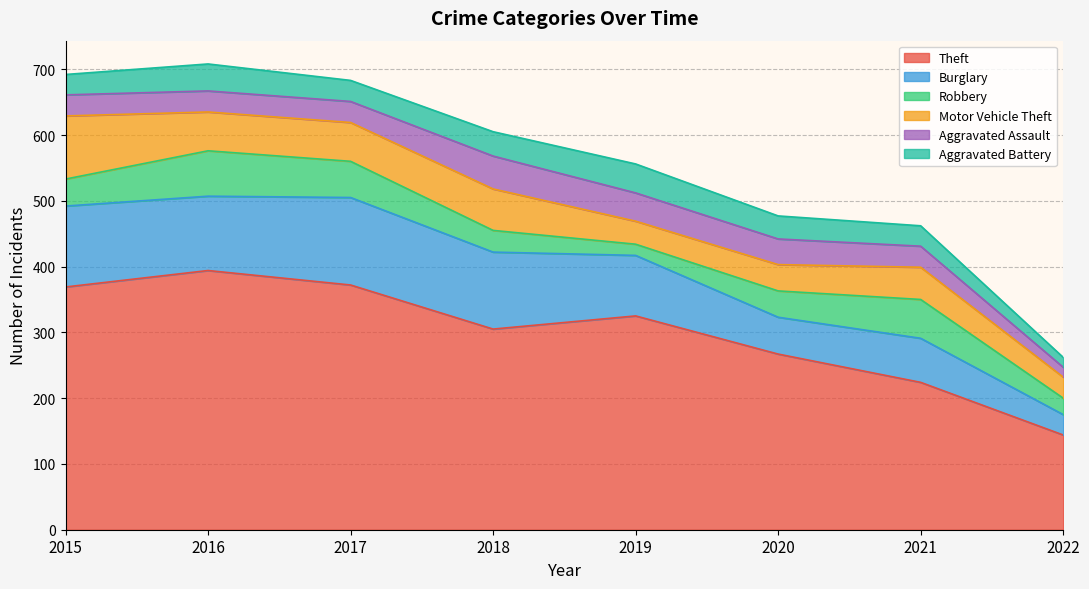

What is the value of the Aggravated Assault point at the 3rd from the left?

32